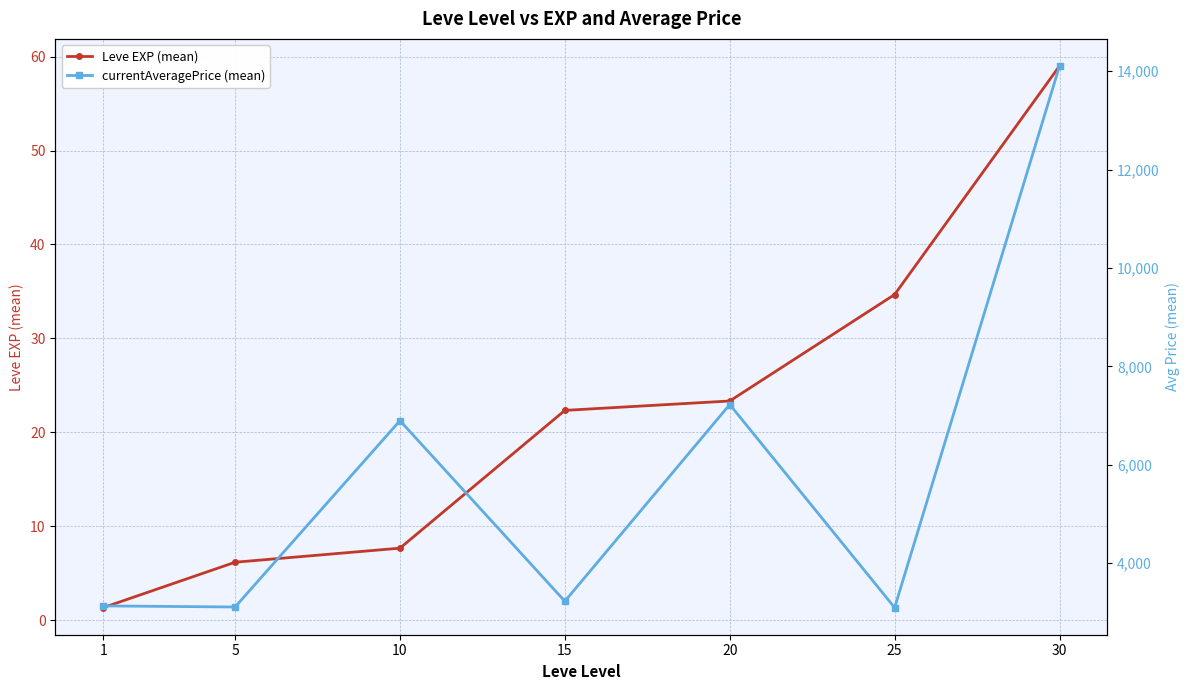

Reading left to right, extract all data points from this chart.

Leve EXP (mean): 1.3	6.2	7.7	22.3	23.3	34.7	59.0
currentAveragePrice (mean): 3131.3	3108.7	6896.7	3225.8	7224.5	3095.8	14105.5